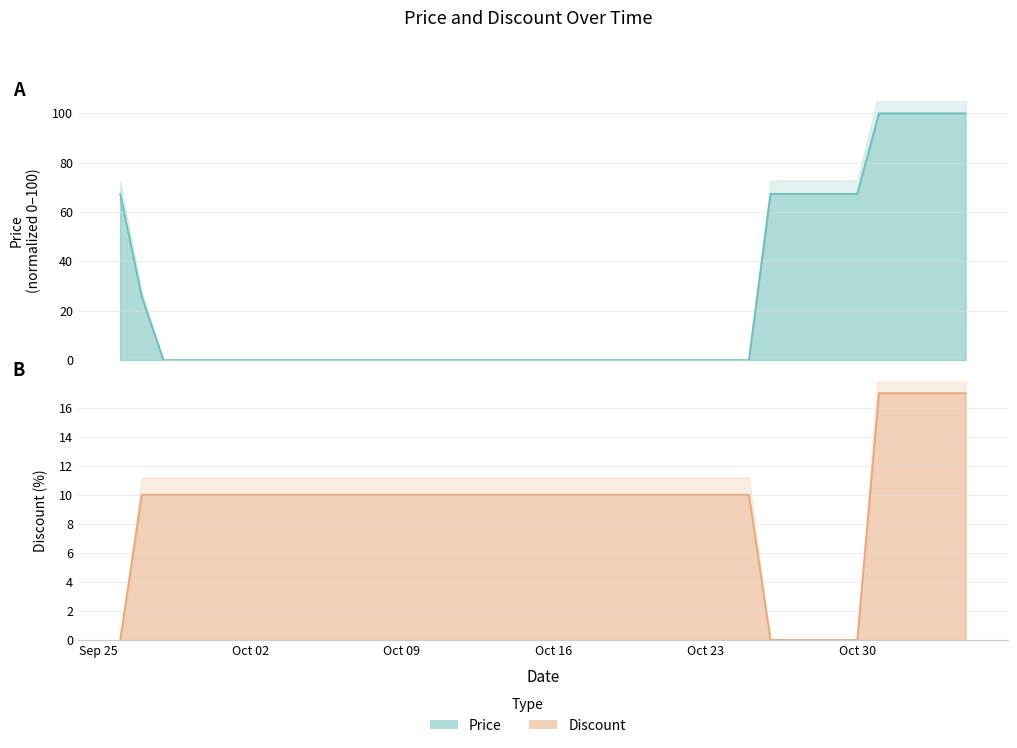

How many intersections are there between Discount and Price?

2